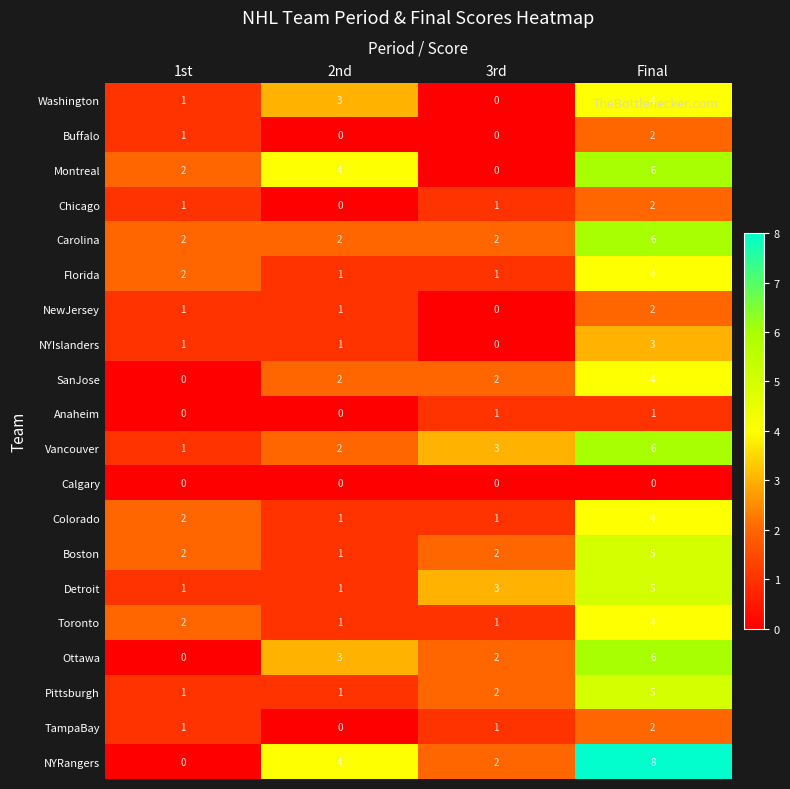

How many Vancouver values are between 2 and 6?

3